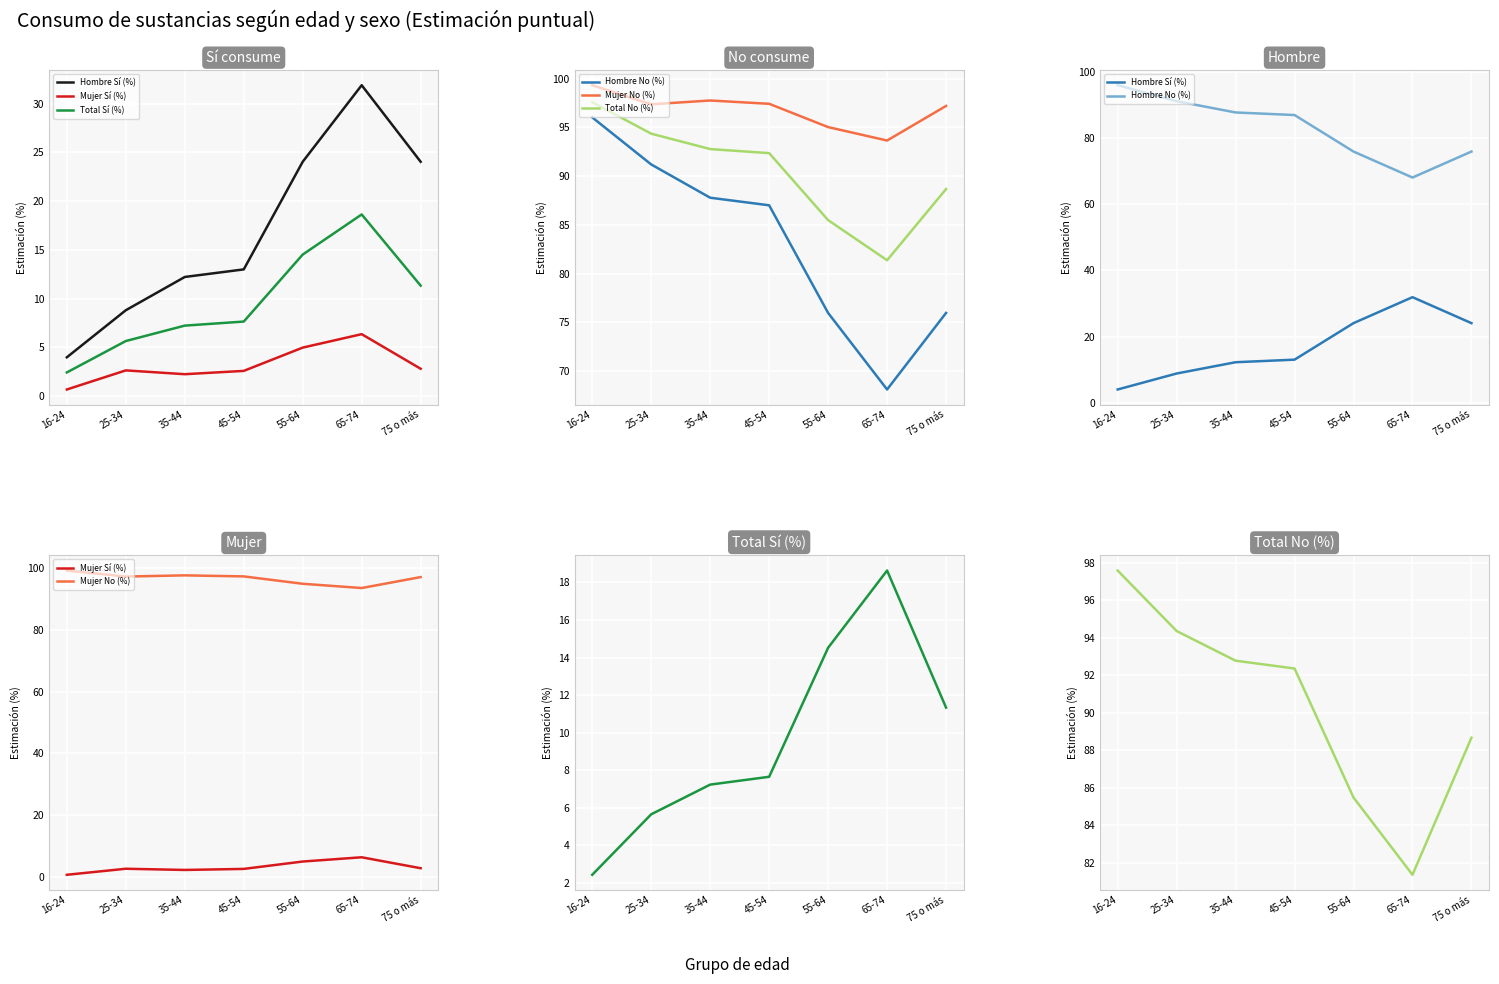

How many data points in Hombre No (%) are above 87?

4